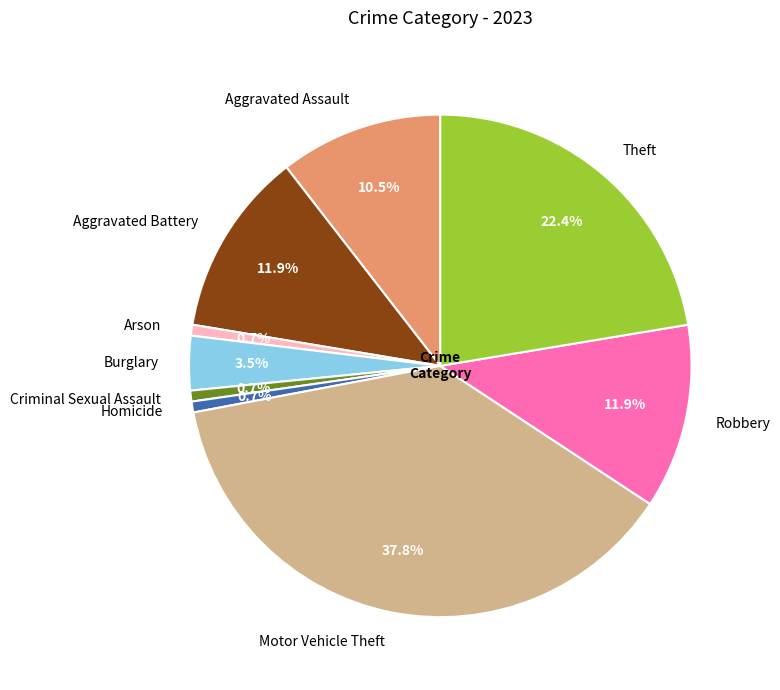

How much of the chart is everything except Aggravated Battery?

88.1%